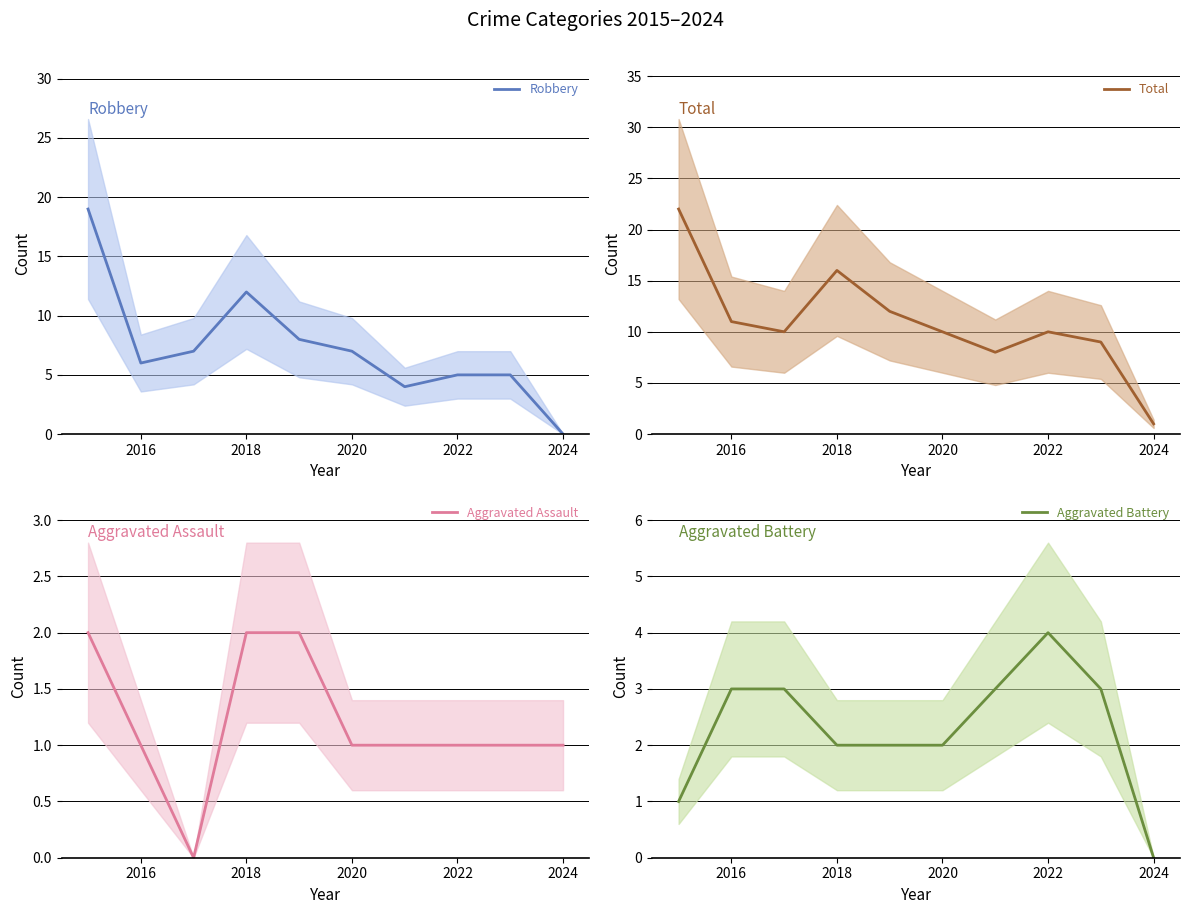

Is it true that Total equals 8 at 2018?

False